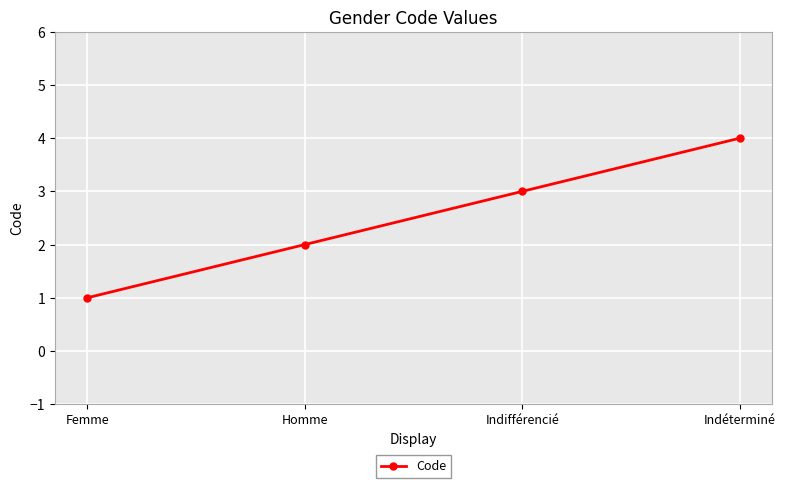

Approximately how many times larger is the value at Homme compared to Femme?

2.0